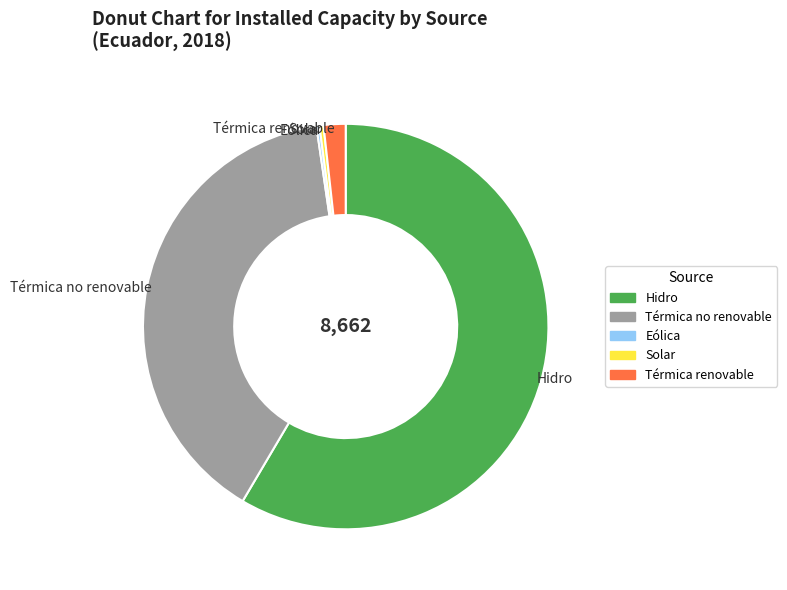

Is it true that Térmica renovable is 2% of the pie?

True